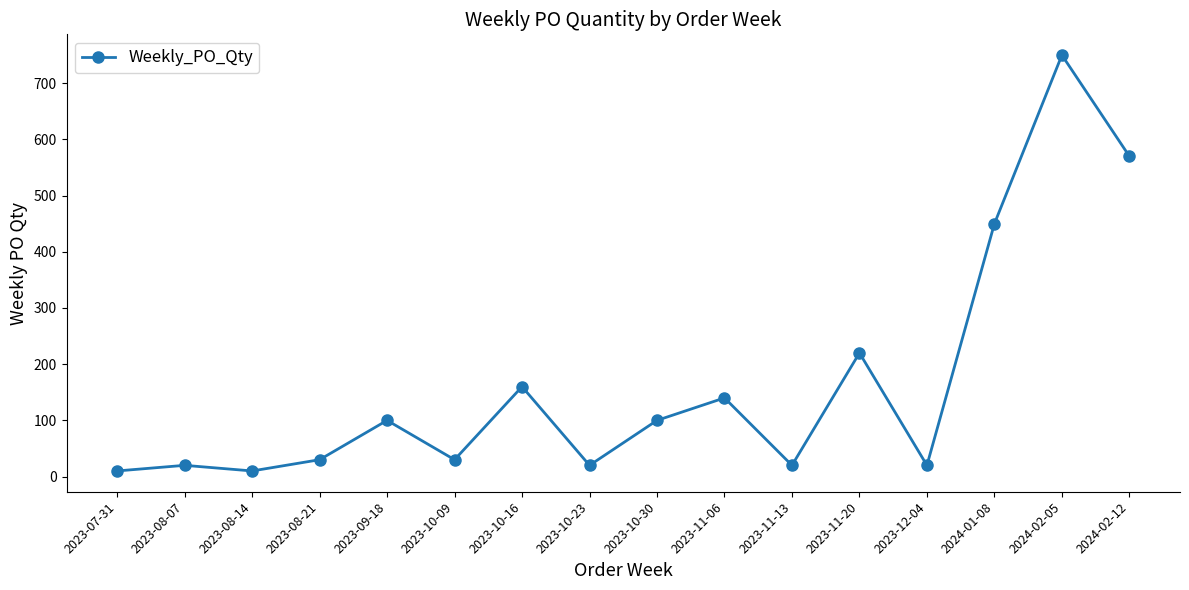

Reading left to right, extract all data points from this chart.

10	20	10	30	100	30	160	20	100	140	20	220	20	450	750	570